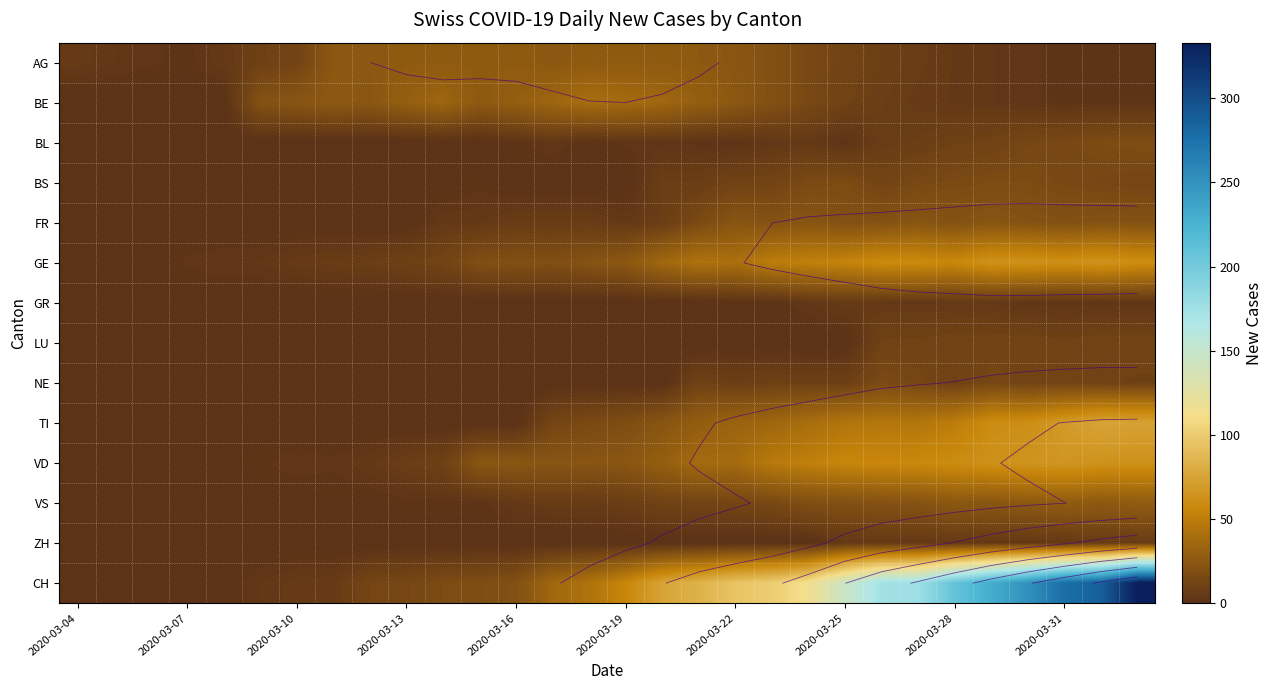

Which series has the largest total across all categories?

CH